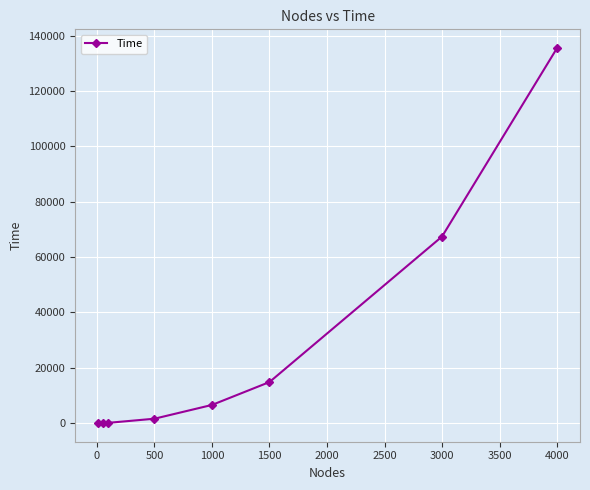

What is the maximum value shown in the chart?

135551